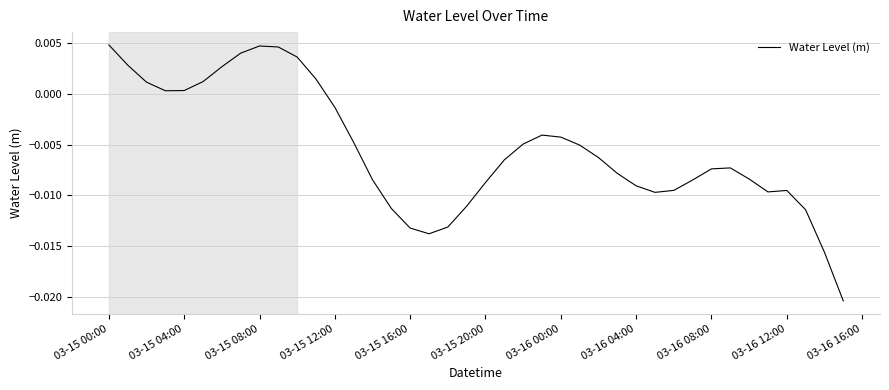

Where does the data first go above 0?

03-15 00:00